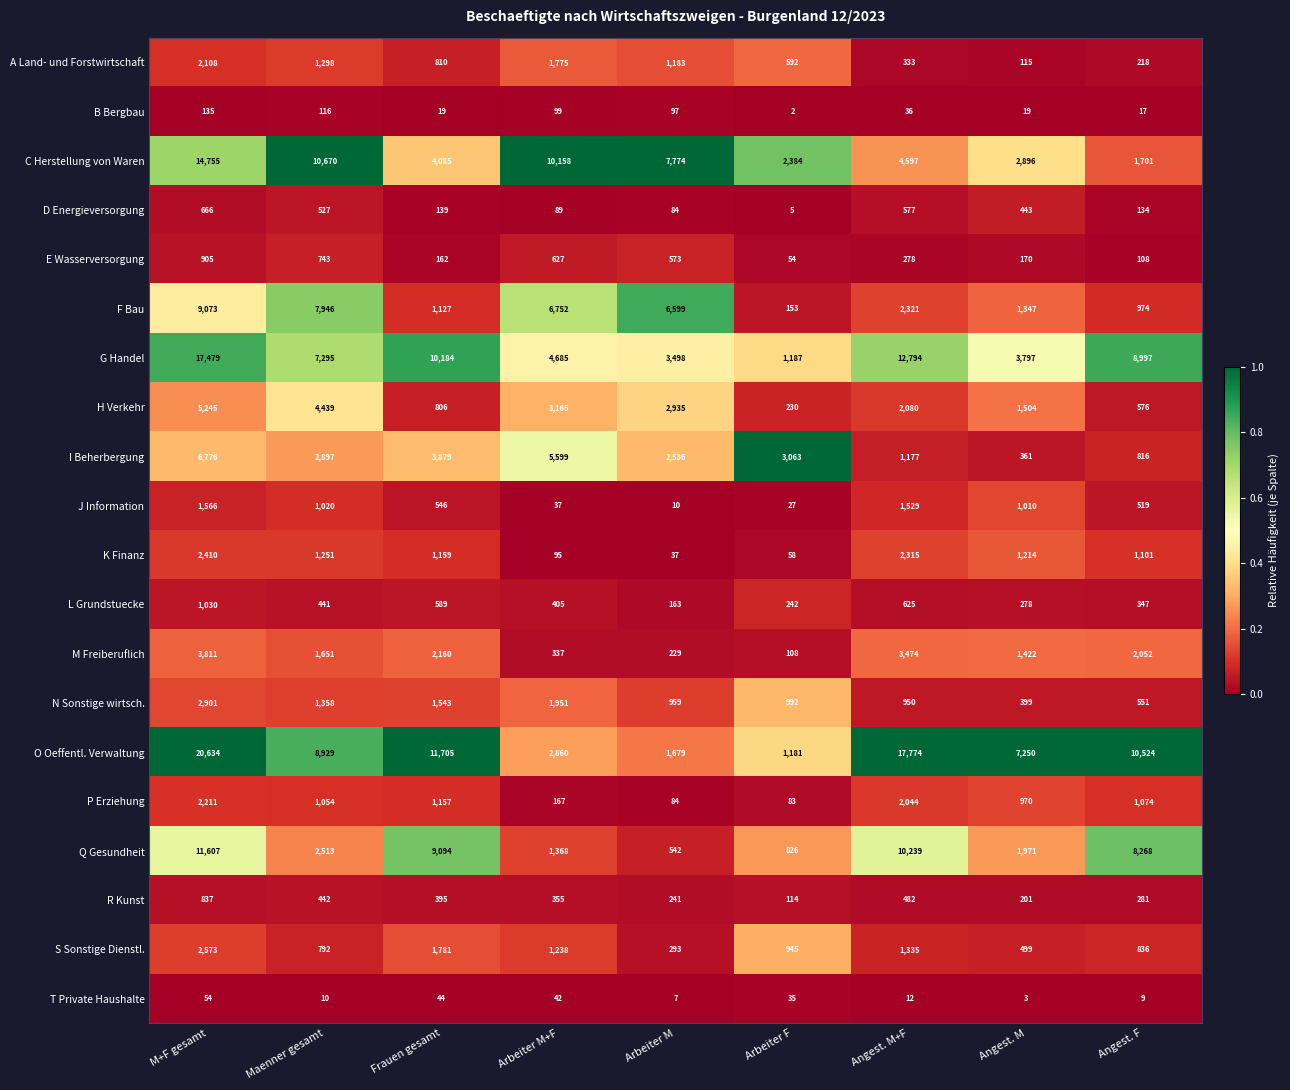

The value of J Information at Angest. M is 1010. True or false?

True